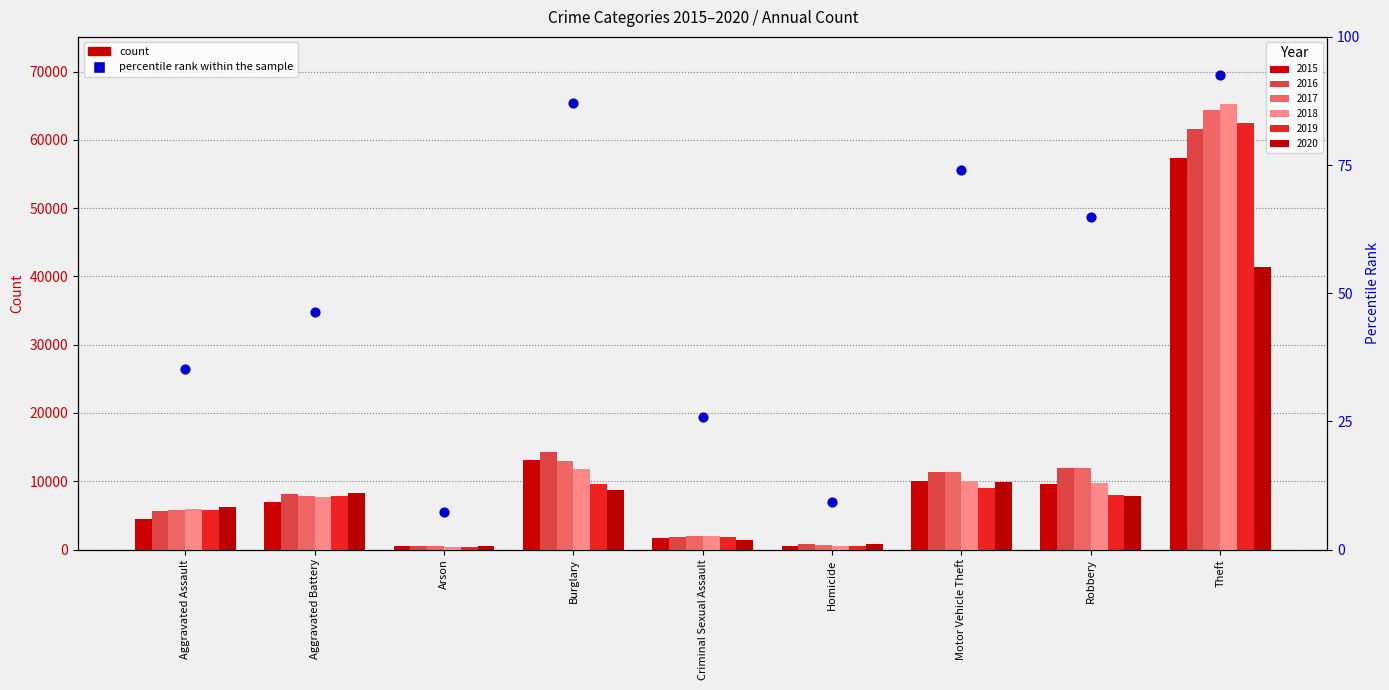

Between Aggravated Assault and Robbery, which is larger?

Robbery